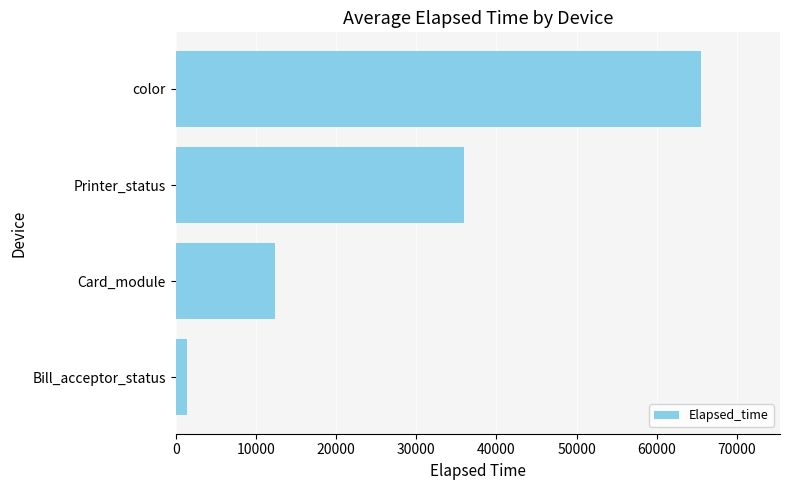

What is the sum of all values?

115278